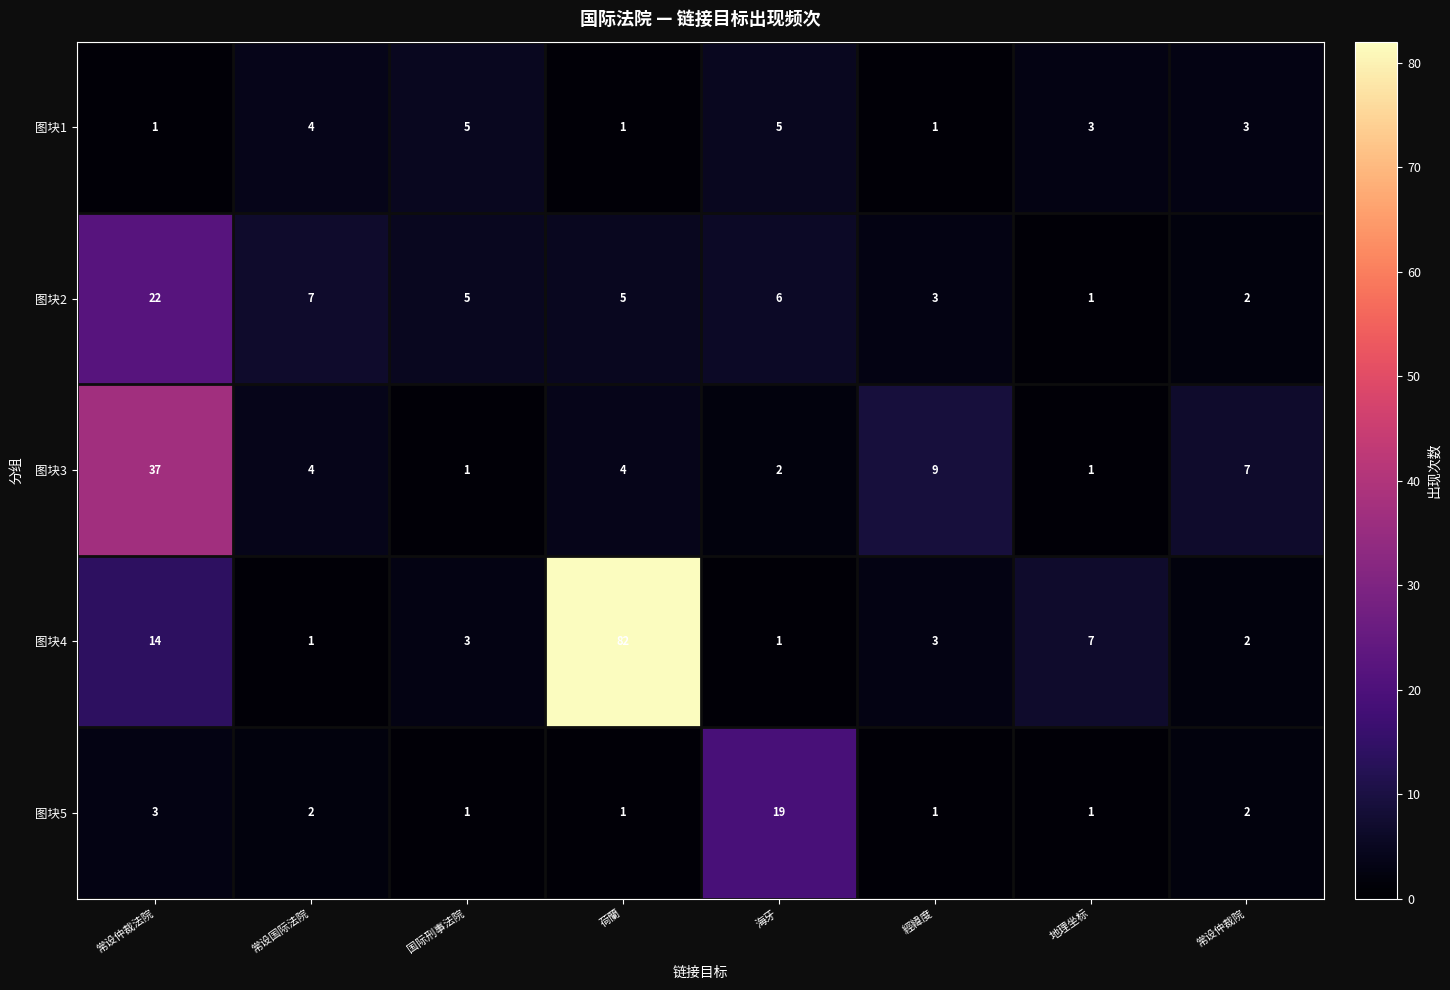

What is the average value of the 图块4 series?

14